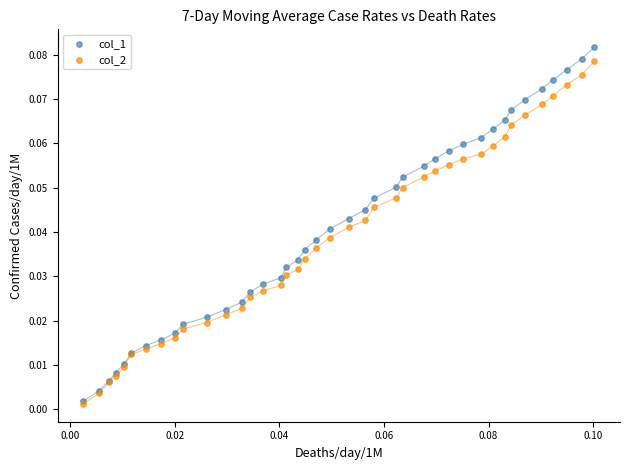

What are all the series names shown in the legend?

col_1, col_2